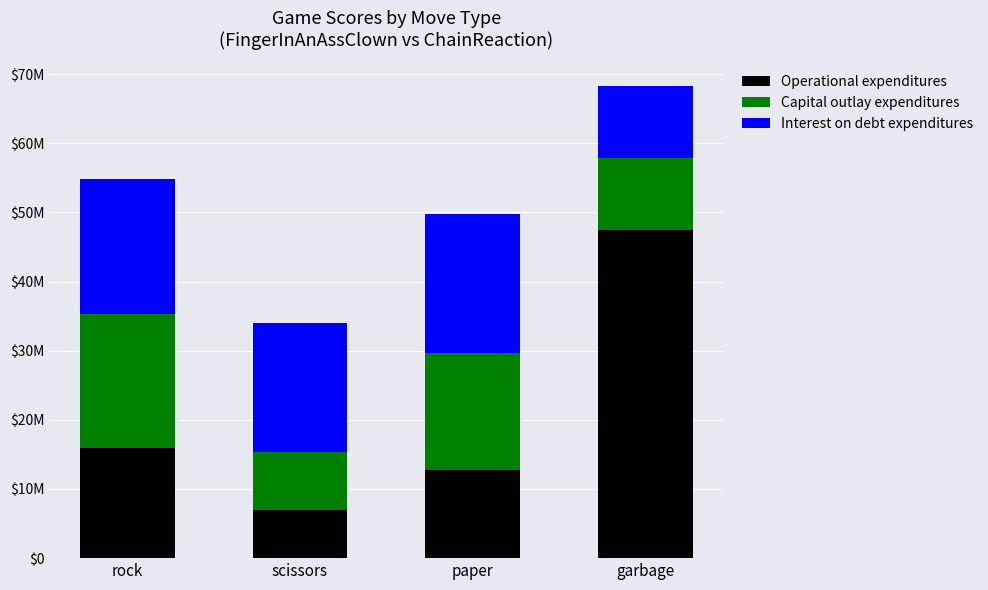

At rock, list the series in order from smallest to largest.

Operational expenditures, Capital outlay expenditures, Interest on debt expenditures